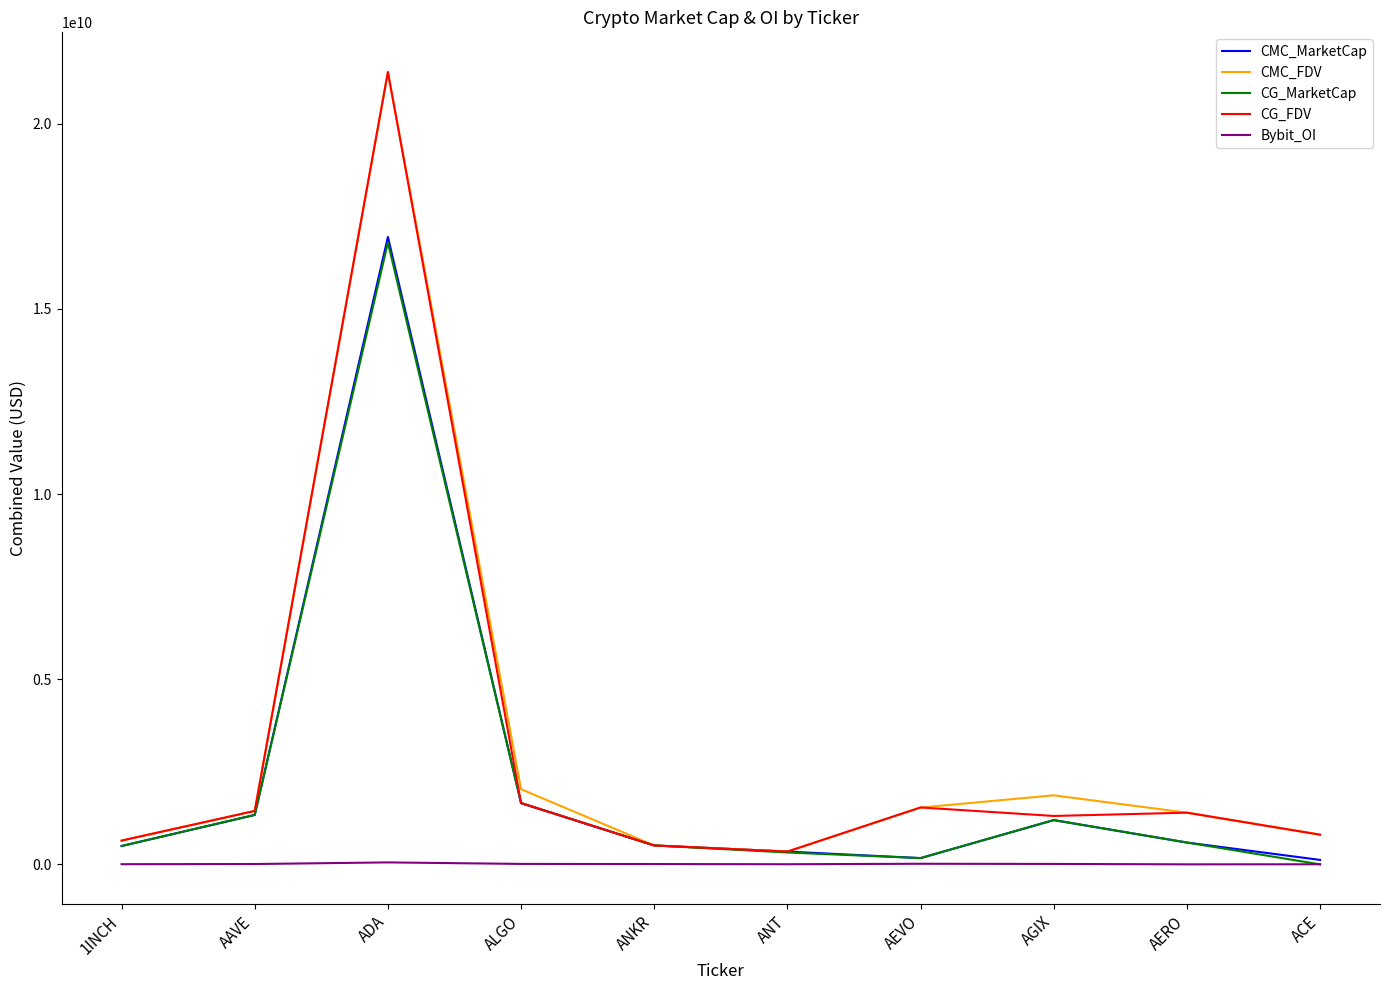

What are all the series names shown in the legend?

CMC_MarketCap, CMC_FDV, CG_MarketCap, CG_FDV, Bybit_OI